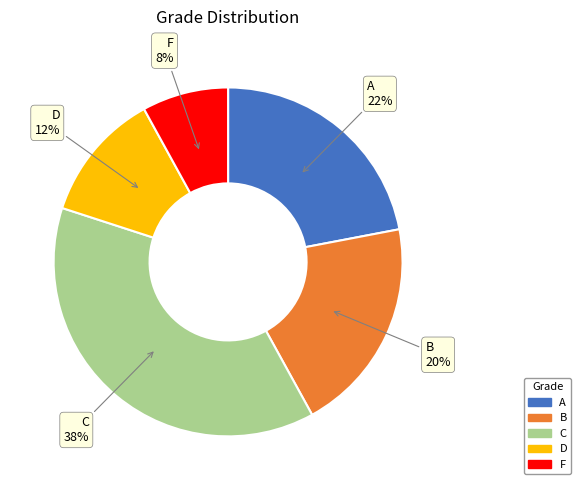

Which has a higher value, F or C?

C